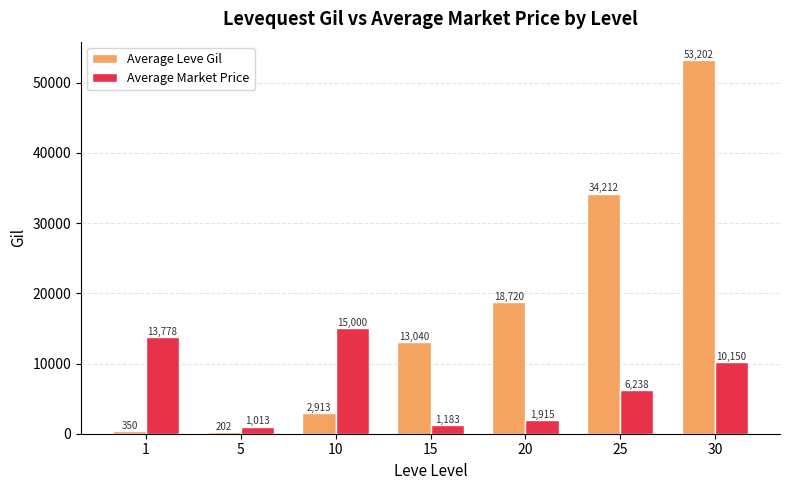

At how many categories does at least one series exceed 8432?

6